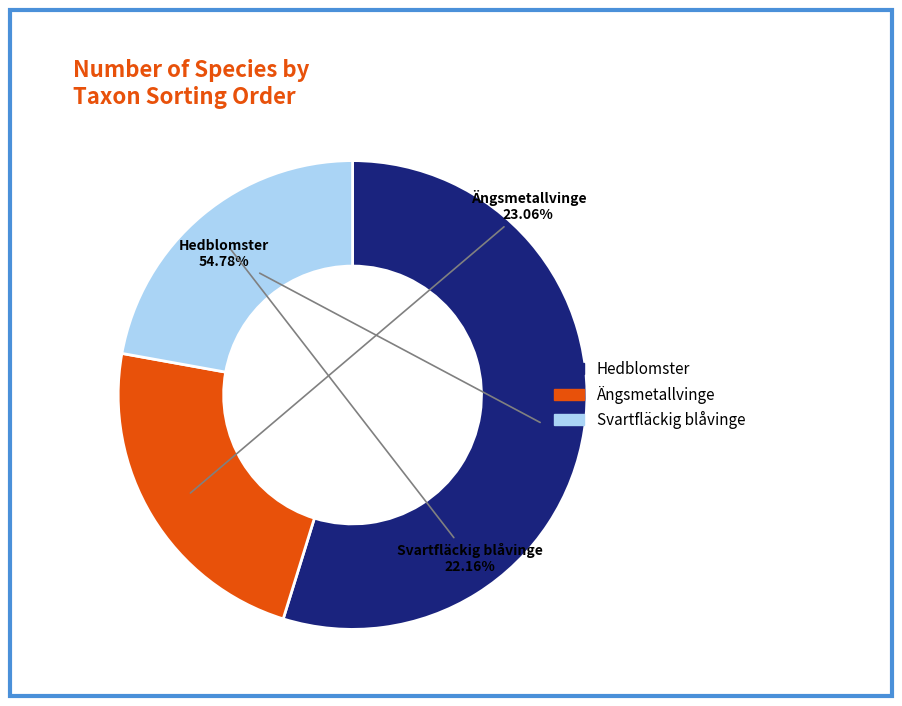

Is there any slice that represents more than half of the pie?

Yes